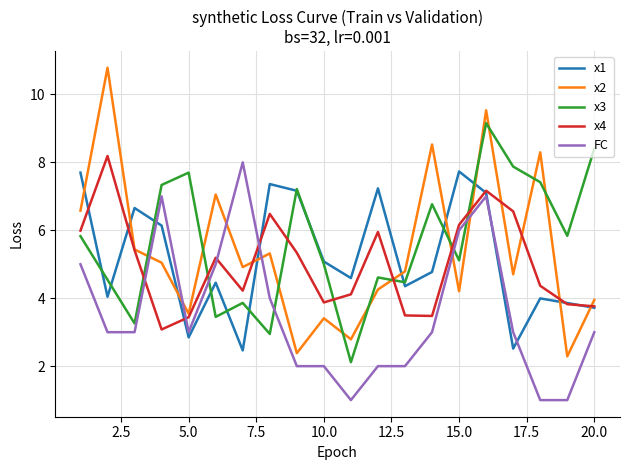

True or false: x4 and x3 cross at least once.

True